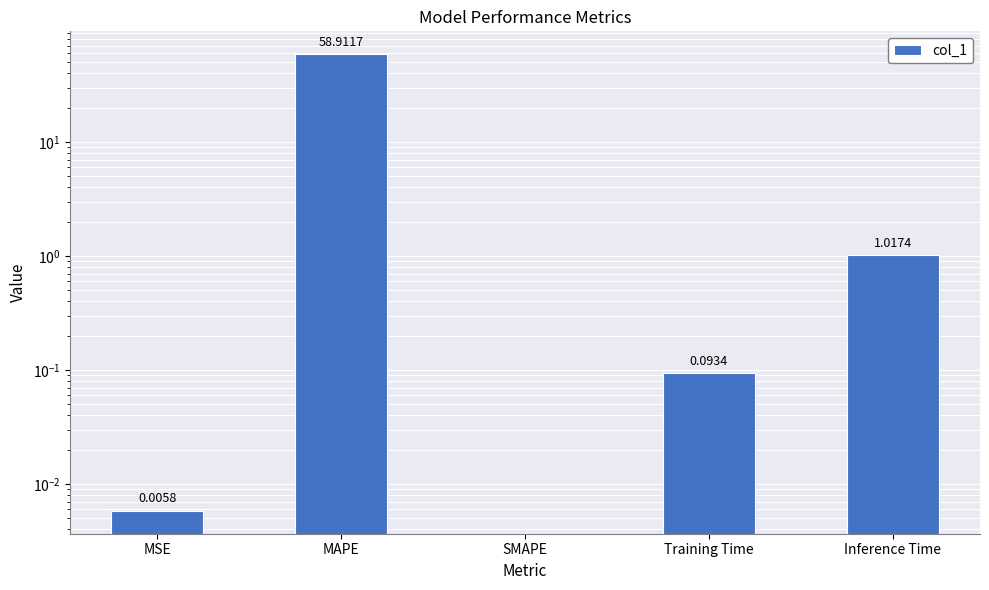

The chart shows a value of 1.8 at Inference Time. True or false?

False